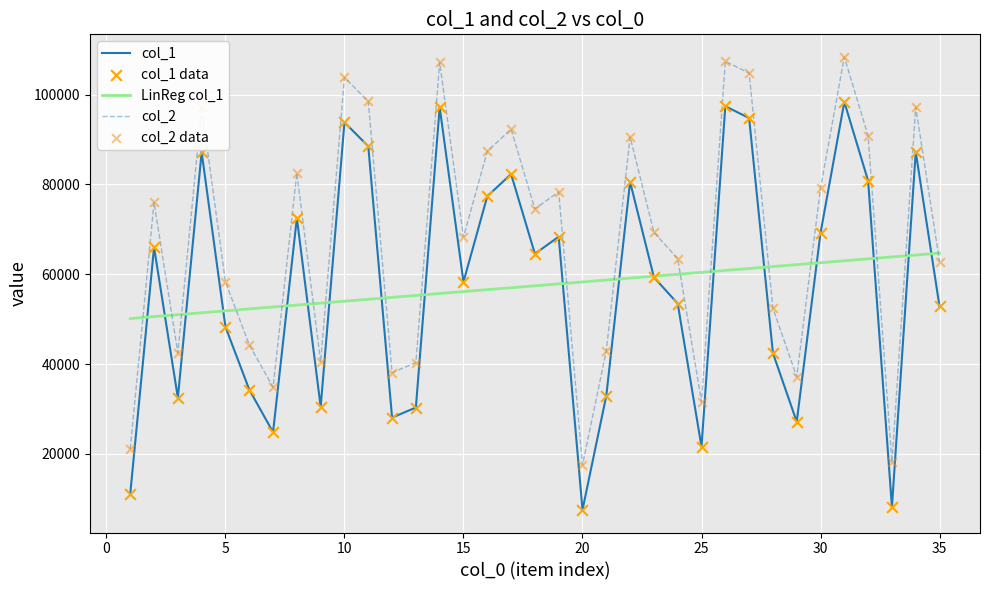

True or false: col_2 and col_1 intersect in this chart.

False